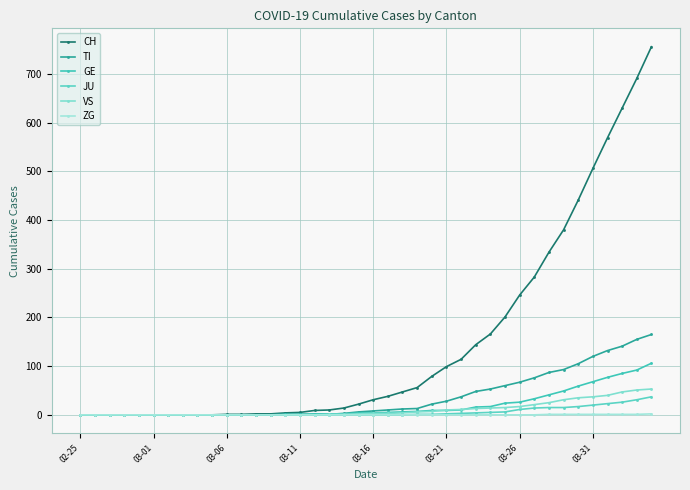

Which category has the lowest value in the GE series?

02-25